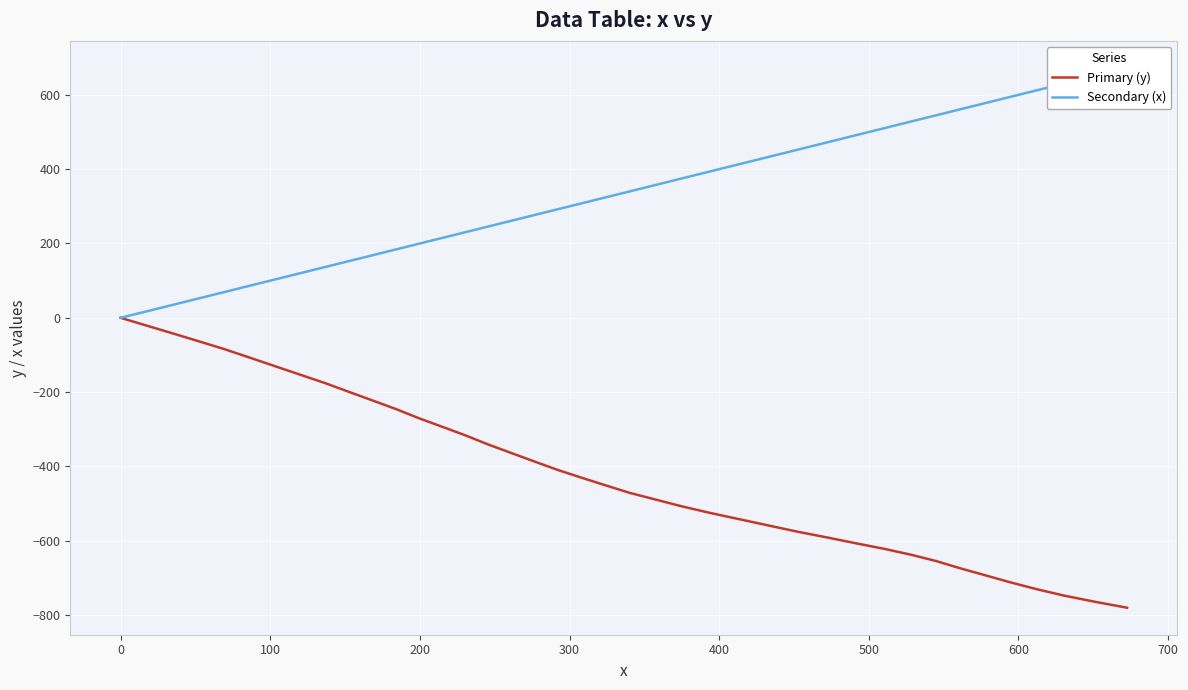

What is the difference between the second highest and second lowest values in the Secondary (x) series?

633.8